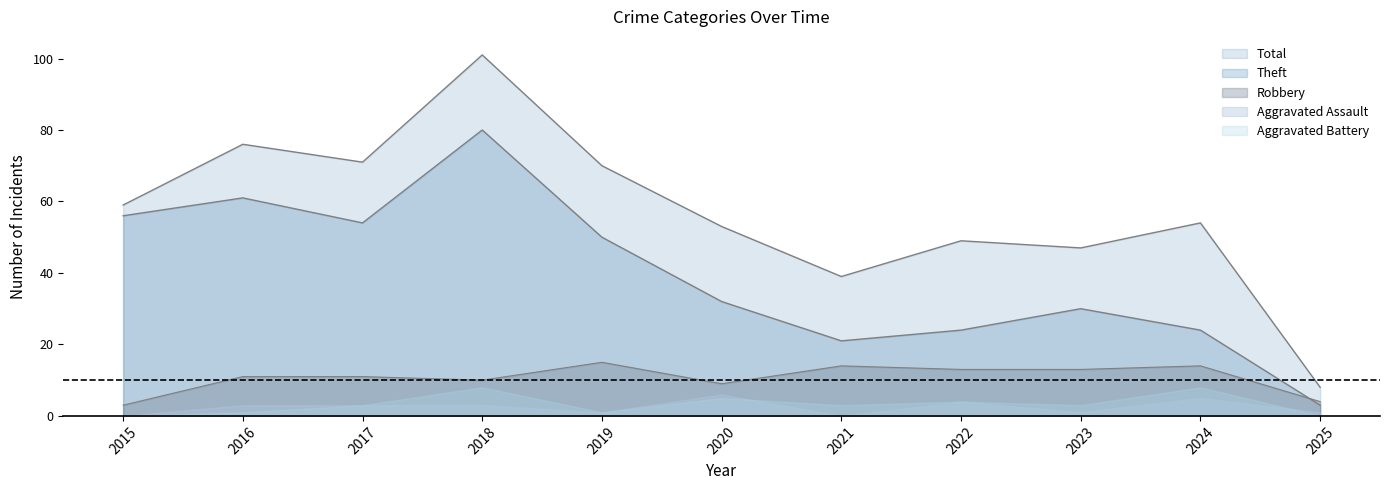

What is the value of the Theft point at the 2nd from the left?

61